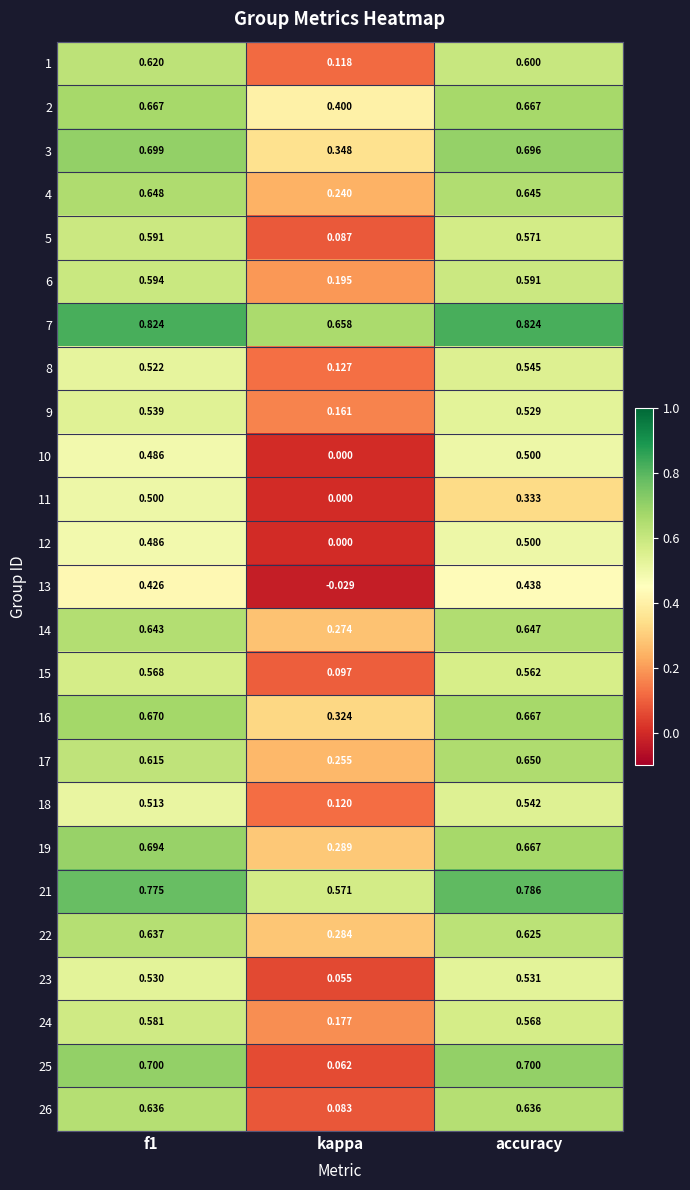

What is the total value across all series at accuracy?

15.0